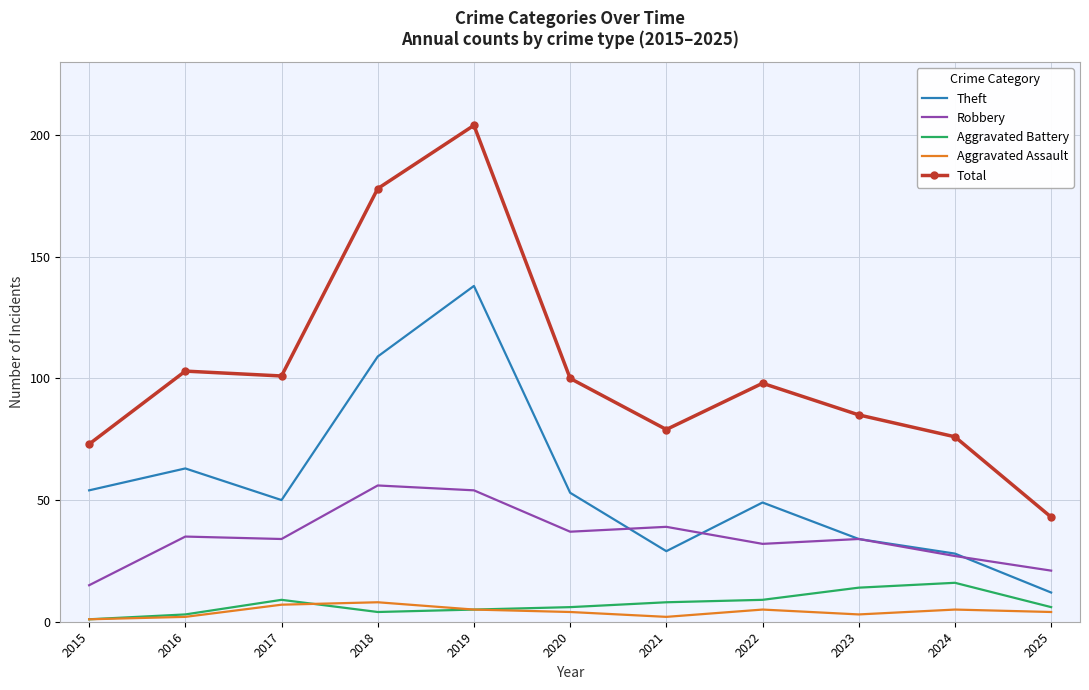

What is the approximate value of Robbery at 2025, to the nearest 5?

20